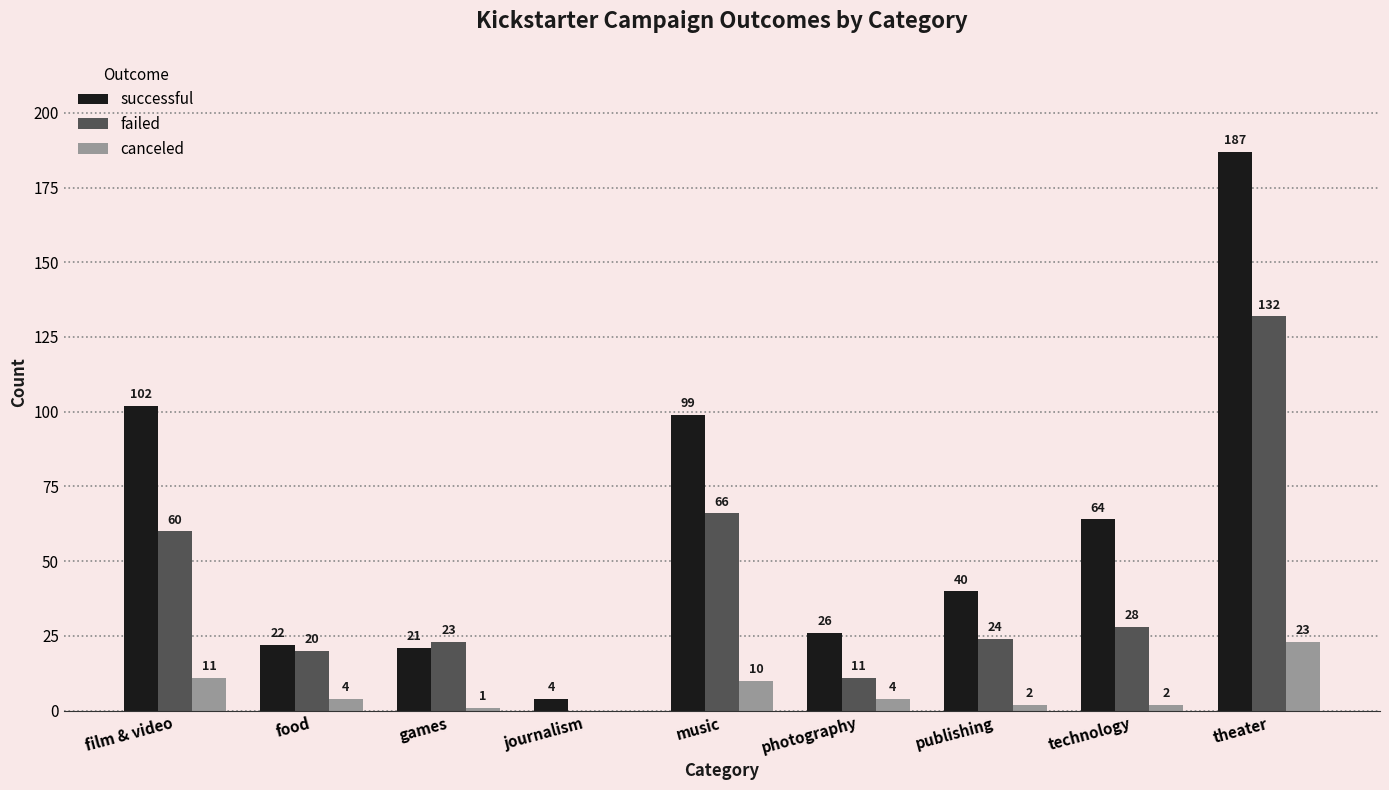

Reading left to right, extract all data points from this chart.

successful: 102	22	21	4	99	26	40	64	187
failed: 60	20	23	0	66	11	24	28	132
canceled: 11	4	1	0	10	4	2	2	23